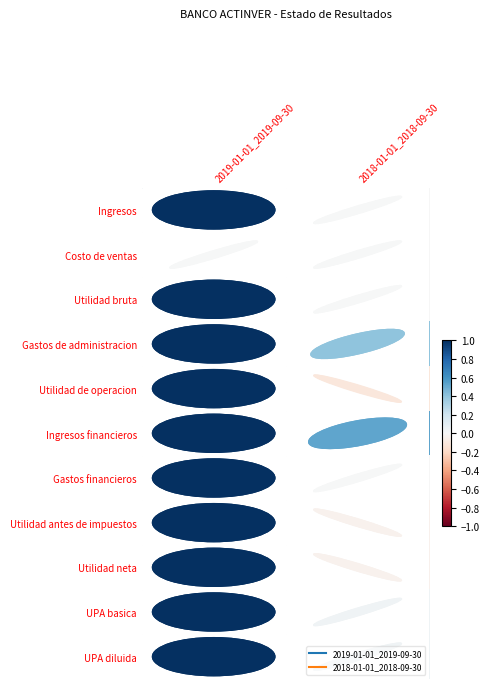

What is the maximum value shown in the chart?

1.0